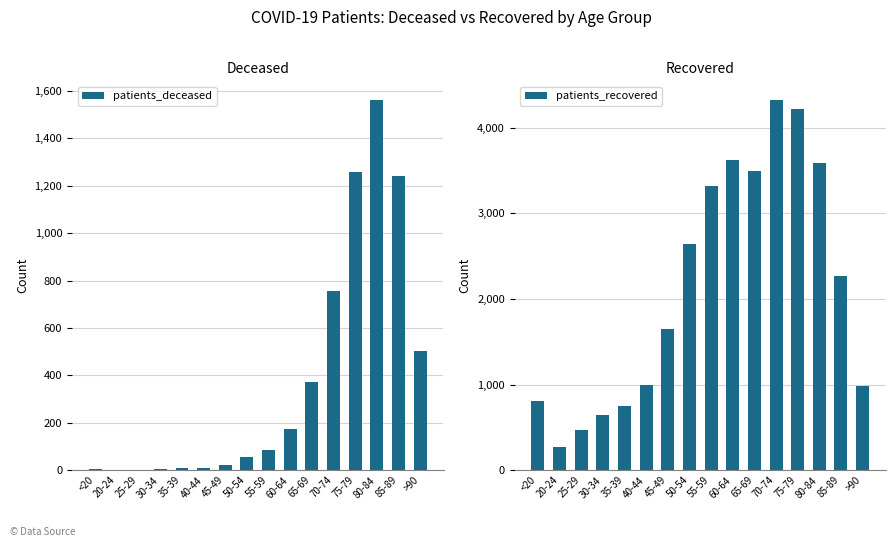

How many values in the patients_deceased series exceed 83?

7